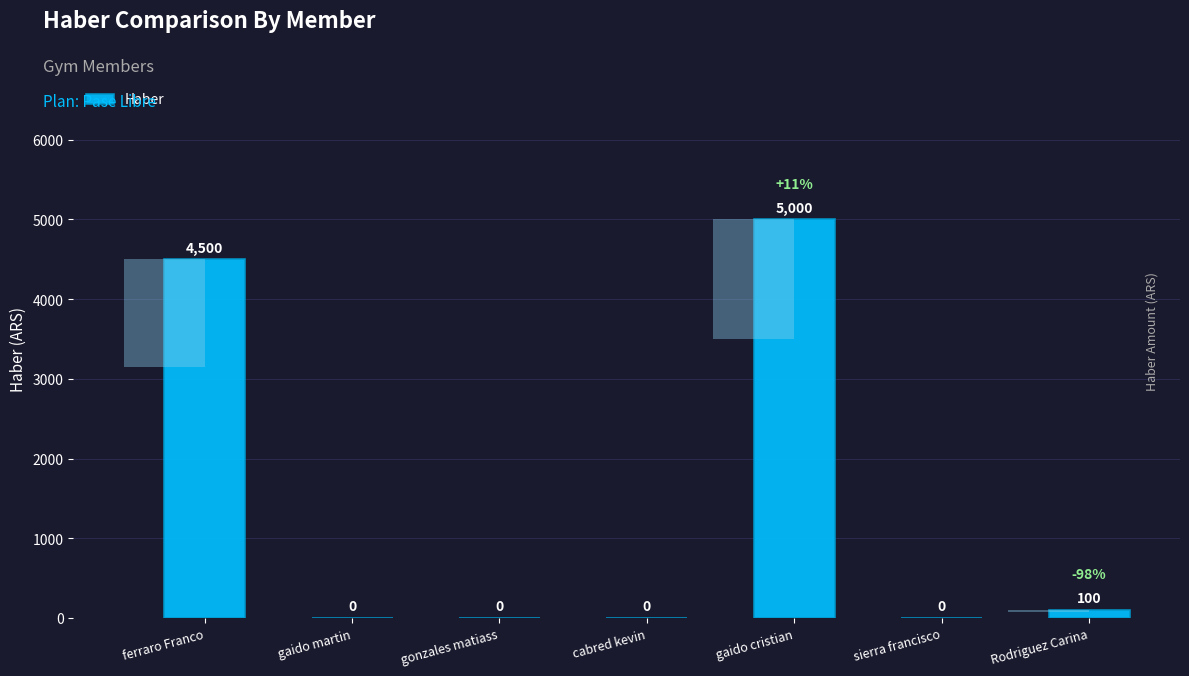

What is the greatest value displayed?

5000